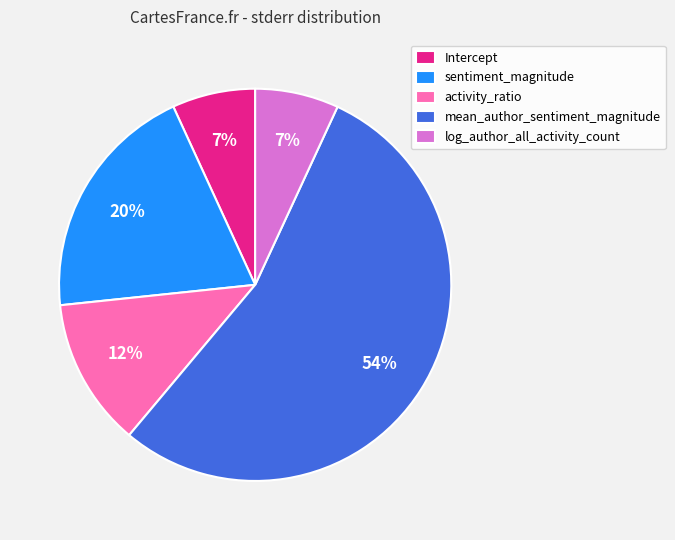

Which slice represents more than half of the pie?

mean_author_sentiment_magnitude